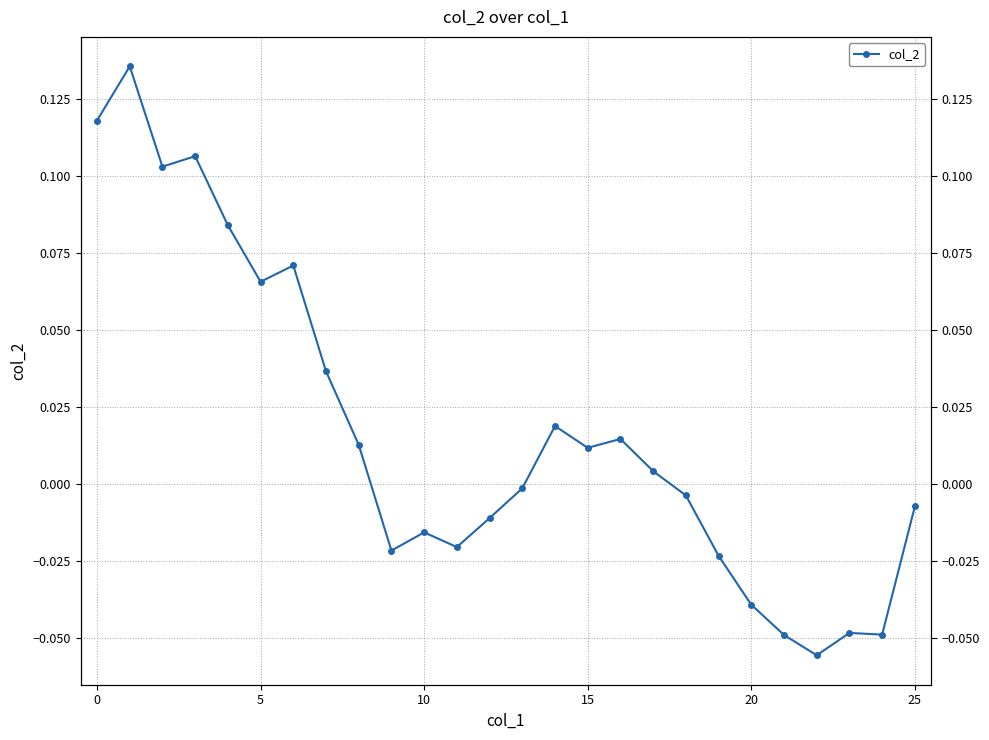

True or false: the data has more than 0 interior local peaks.

True